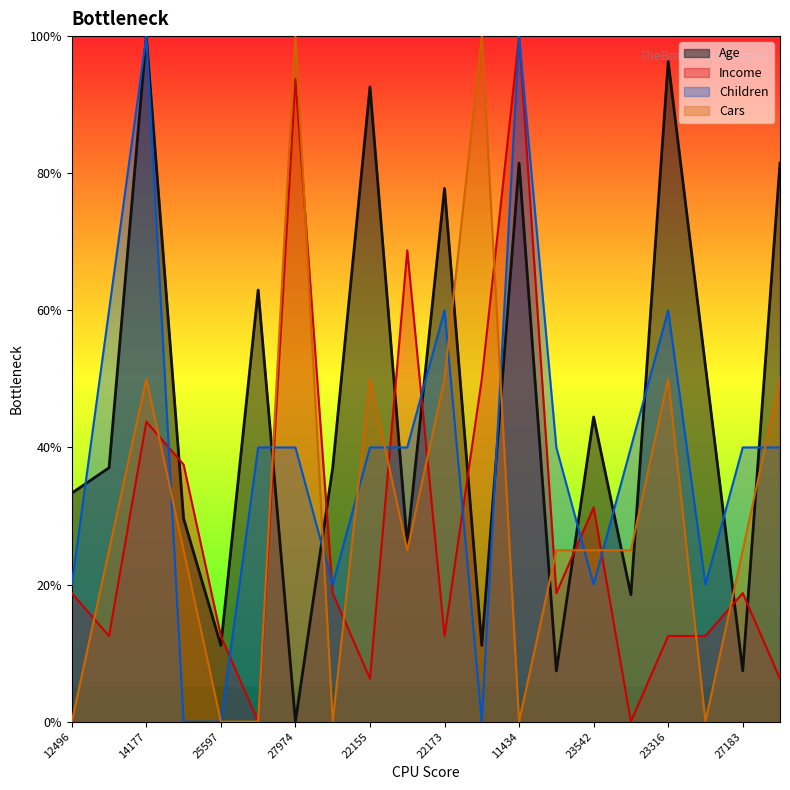

What is the value of the Income point at the 15th from the left?

31.2